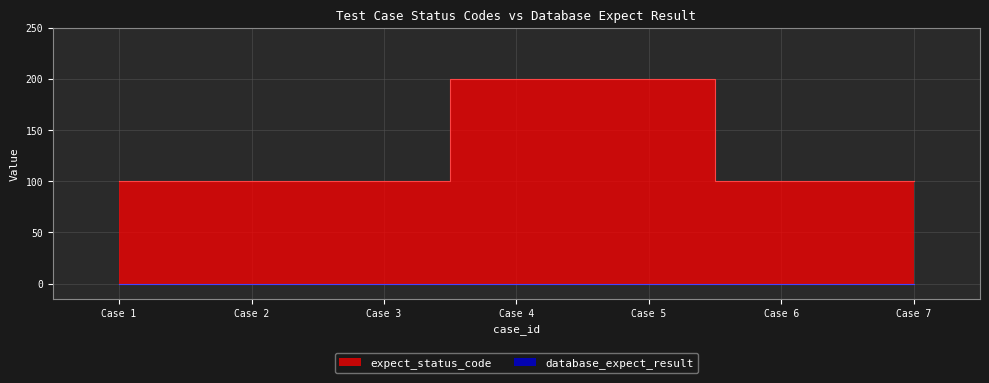

List the labels in order of value, largest first.

Case 4, Case 5, Case 1, Case 2, Case 3, Case 6, Case 7